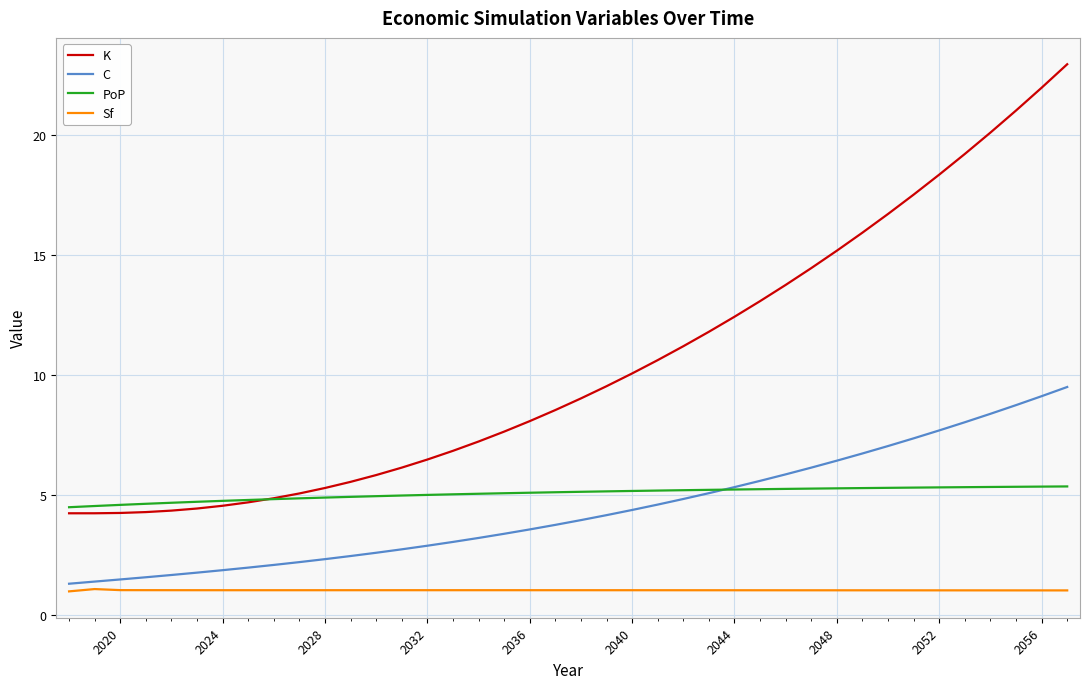

List the series in order of their peak value, lowest first.

Sf, PoP, C, K